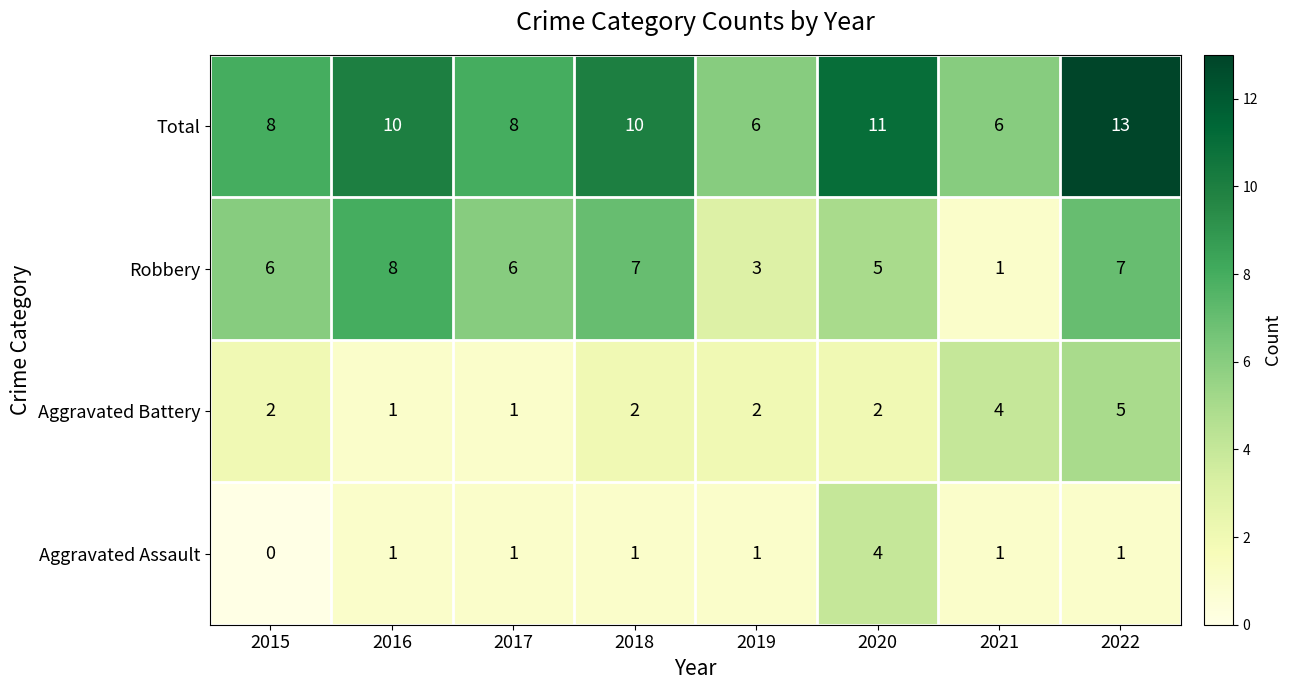

Count the Total values in the range 8 to 11.

5